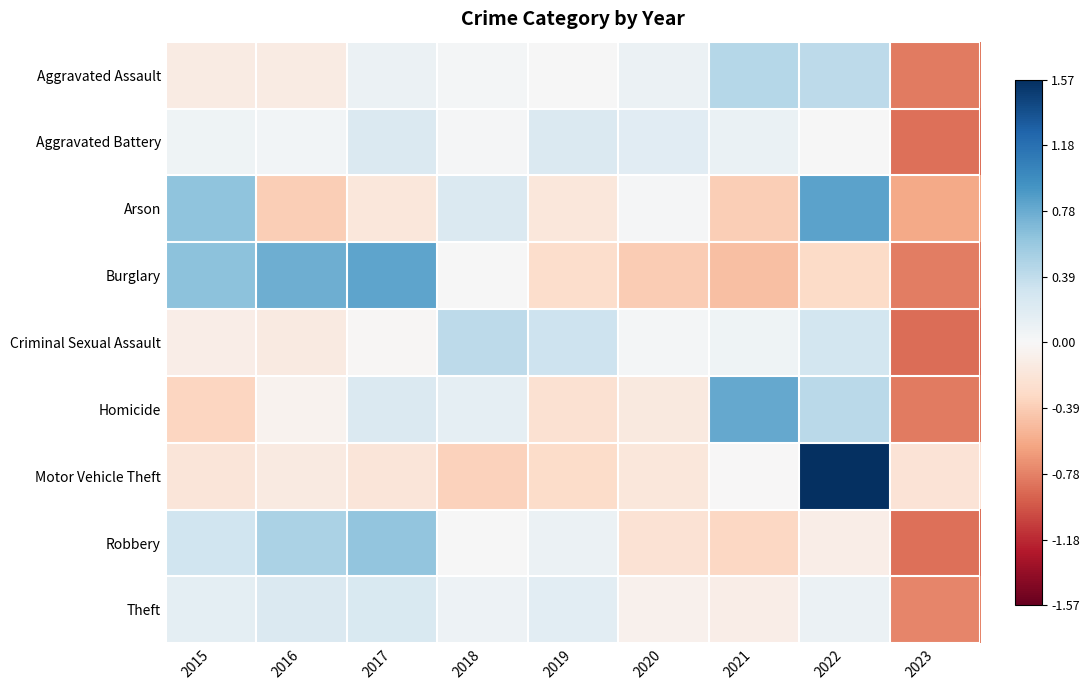

At 2020, list the series in order from largest to smallest.

Aggravated Battery, Aggravated Assault, Criminal Sexual Assault, Arson, Theft, Homicide, Motor Vehicle Theft, Robbery, Burglary